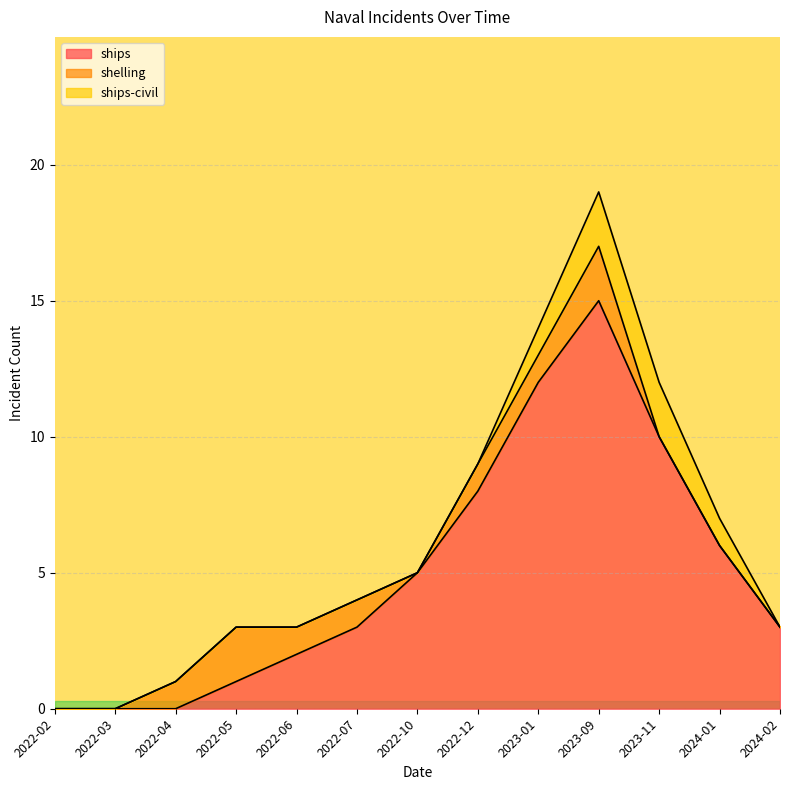

Count the number of categories in the chart.

13